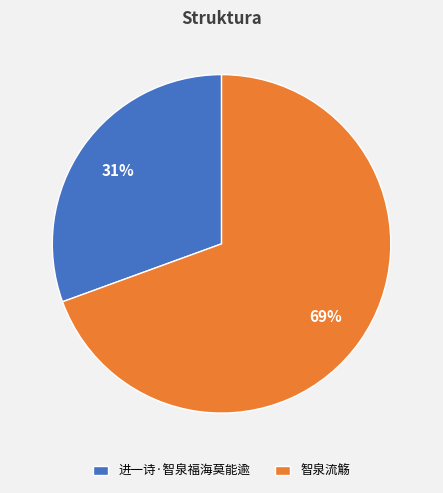

Does 进一诗·智泉福海莫能逾 represent more than half of the total?

No